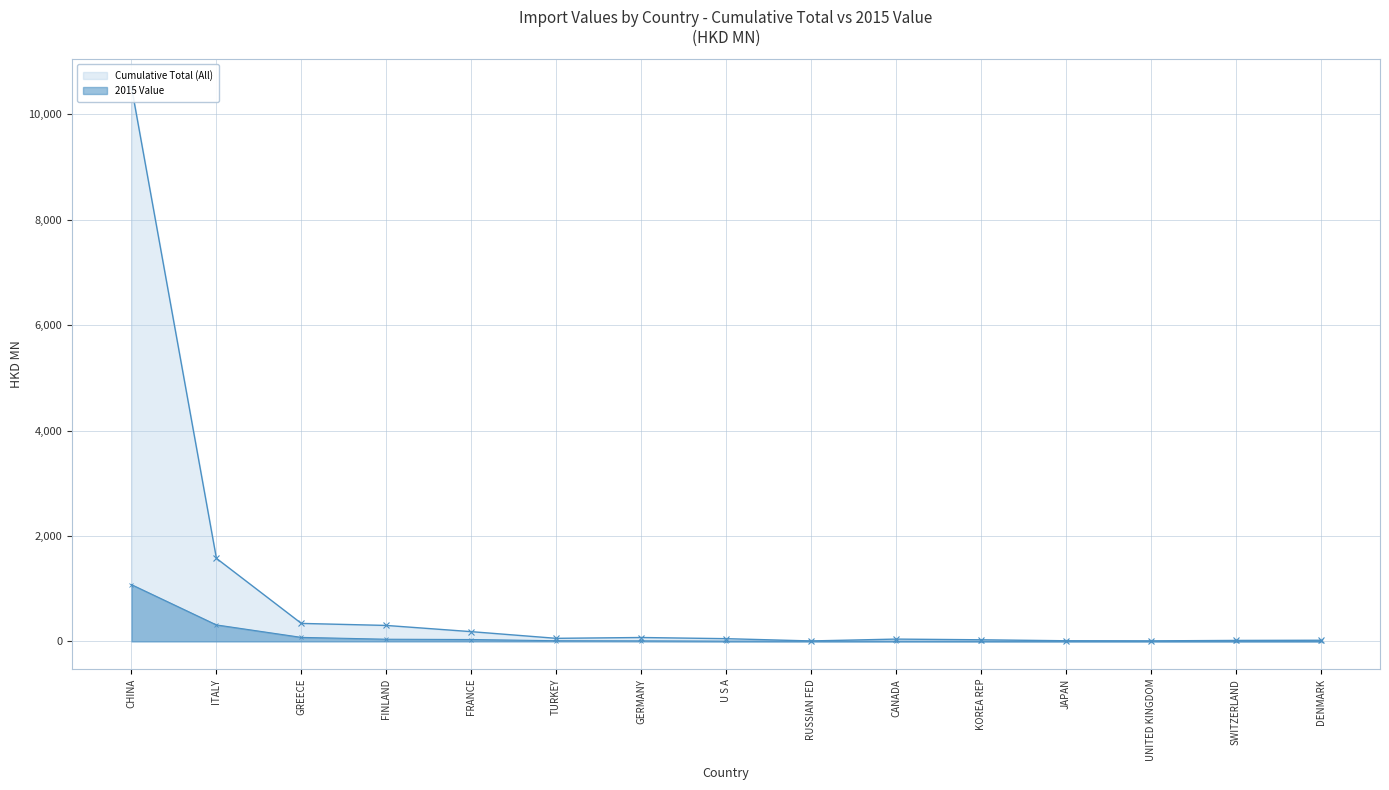

What is the sum of the 2015 Value values at ITALY and RUSSIAN FED?

316.9